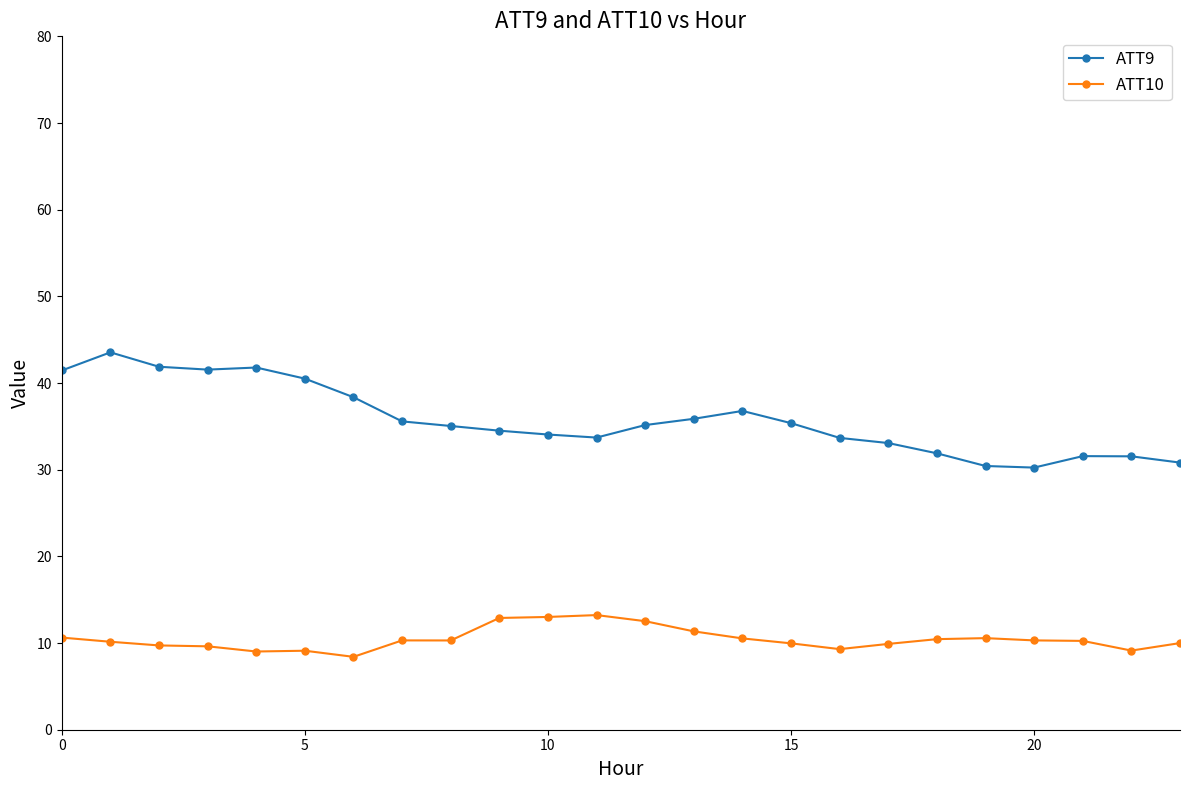

What is the minimum value for ATT9?

30.2